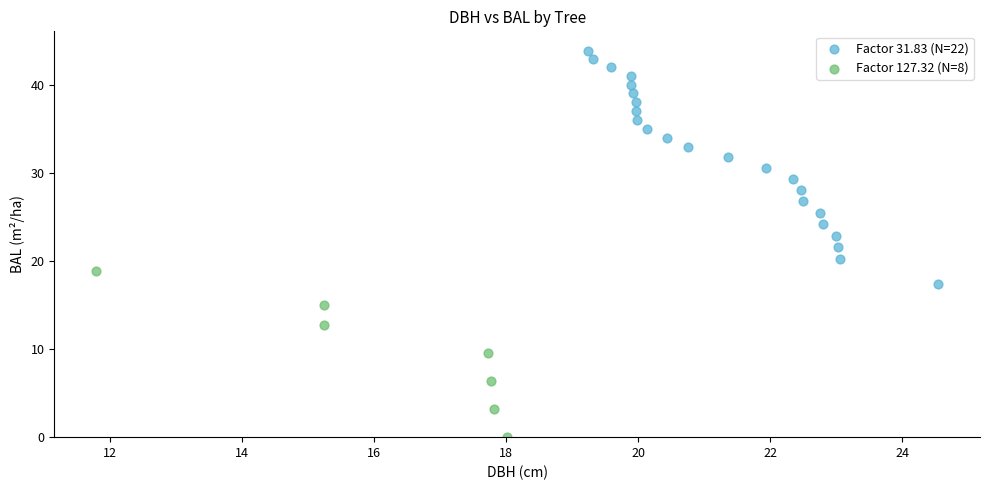

Which series reaches the minimum Y coordinate?

Factor 127.32 (N=8)